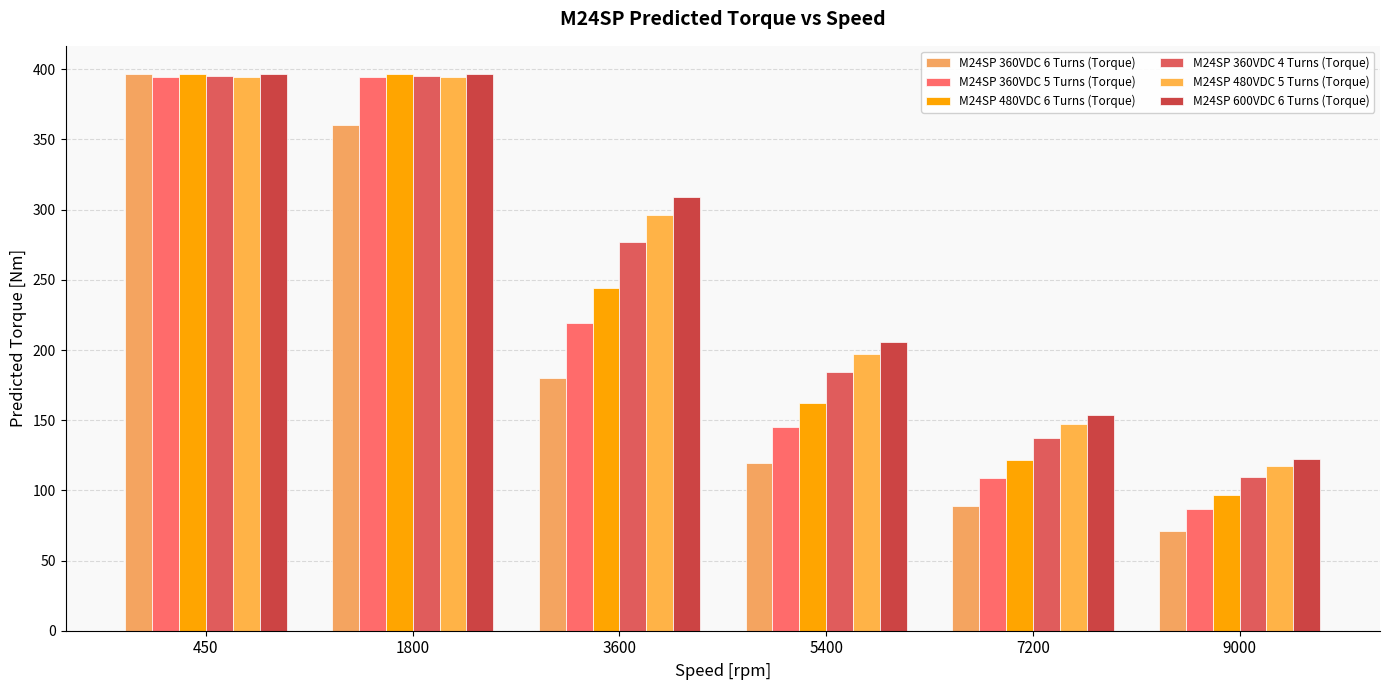

What is the difference between the second highest and minimum values in the M24SP 480VDC 5 Turns (Torque) series?

277.4